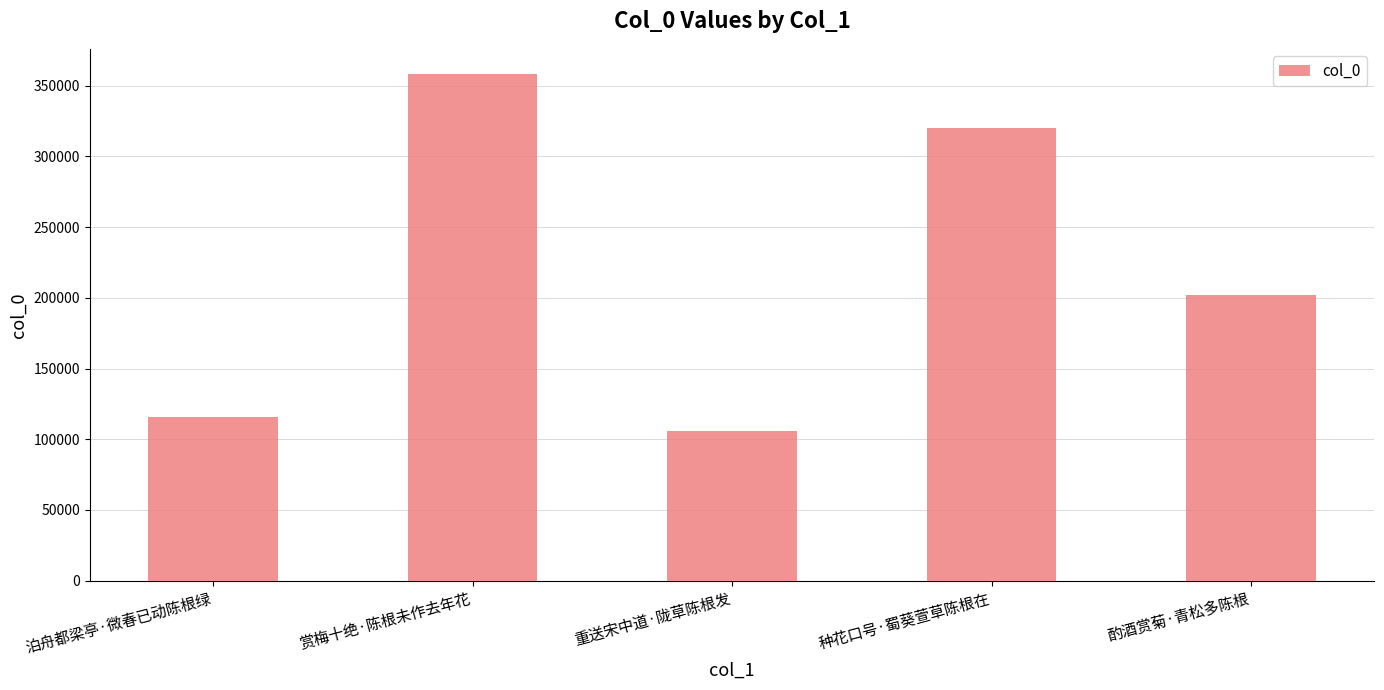

Approximately how many times larger is the value at 重送宋中道·陇草陈根发 compared to 酌酒赏菊·青松多陈根?

0.5